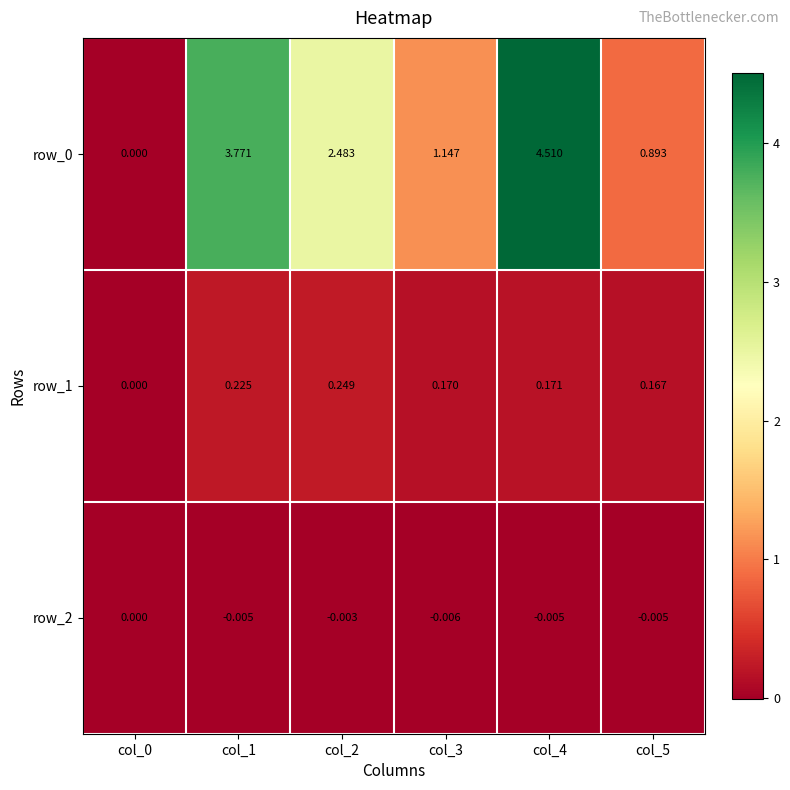

Is the value of row_1 at col_1 greater than the value of row_2 at col_3?

Yes